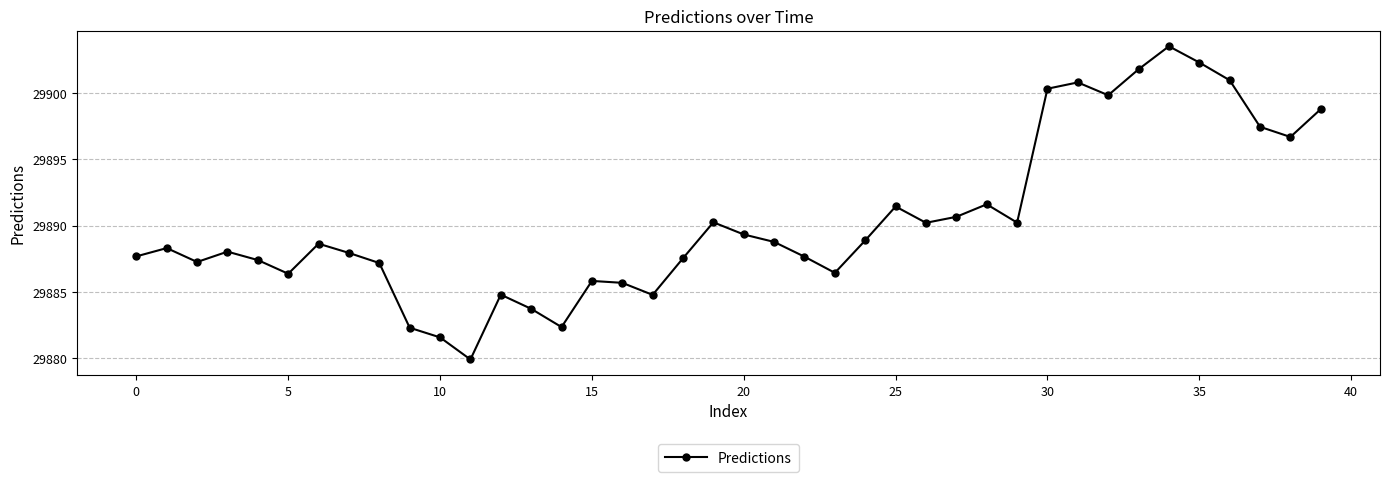

What is the difference between the maximum and minimum values?

23.6